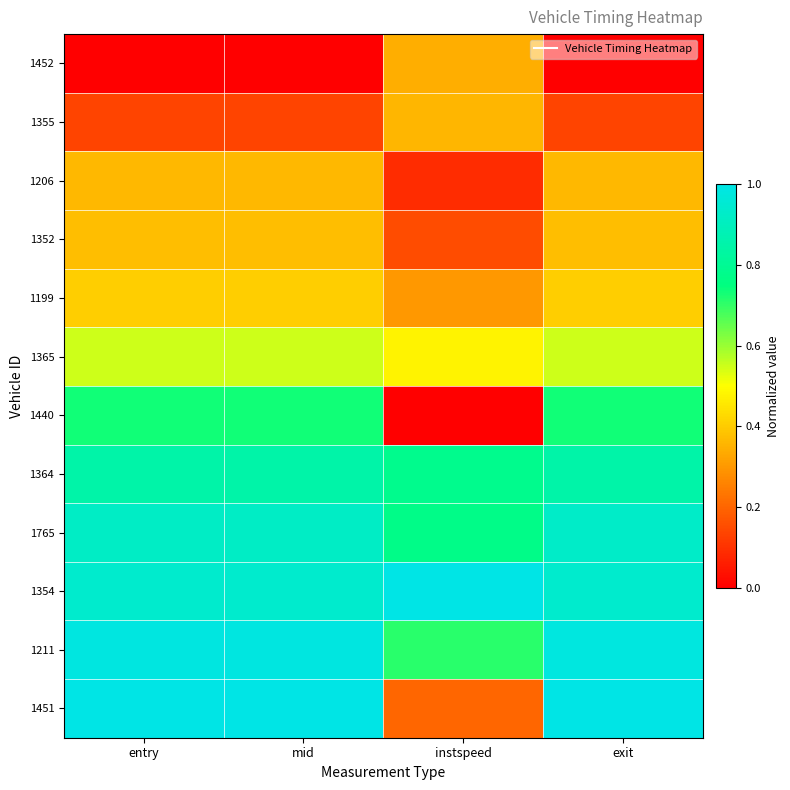

At how many categories does at least one series exceed 0?

4